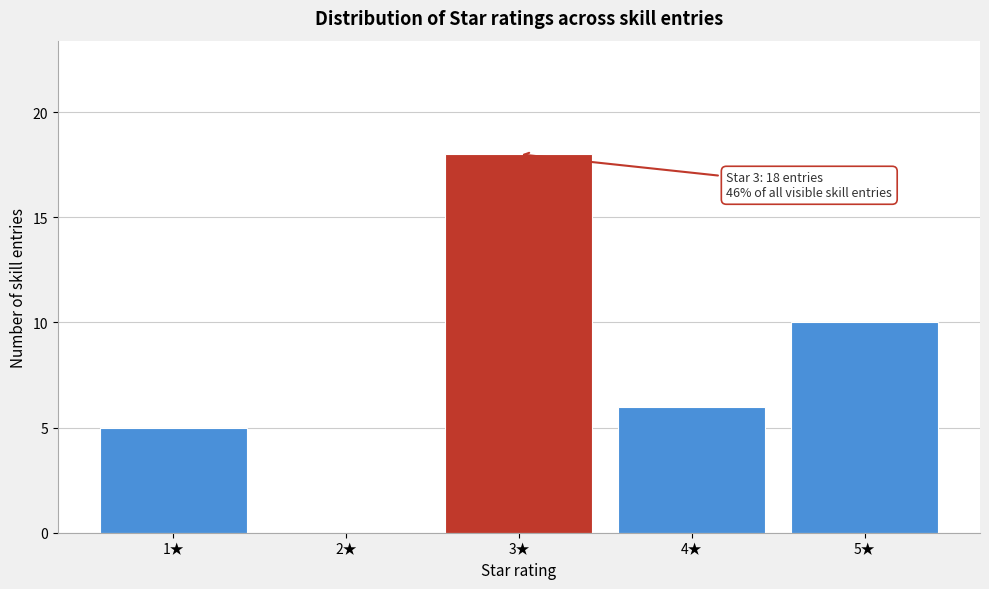

Reading right to left, extract all data points from this chart.

5★=10	4★=6	3★=18	2★=0	1★=5